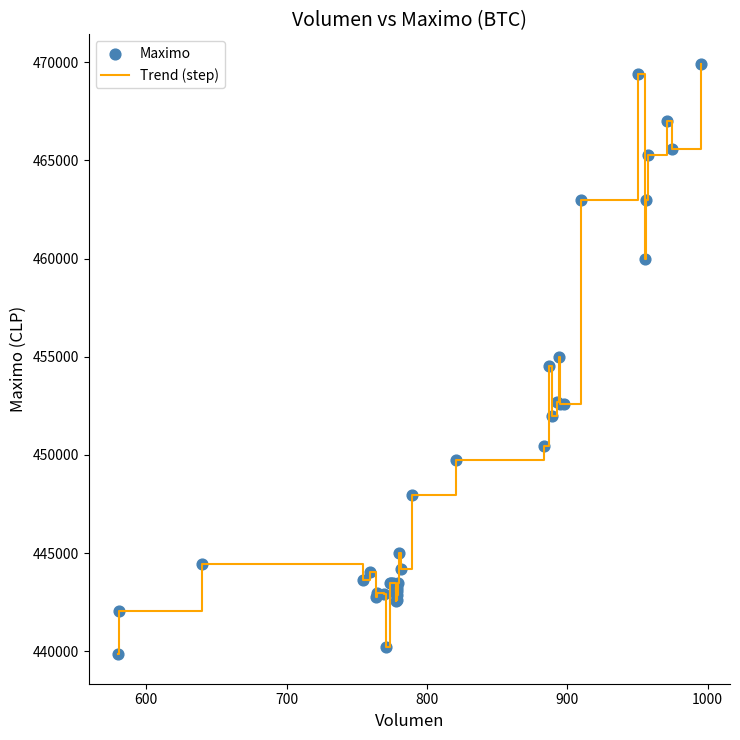

What is the greatest value displayed?

469917